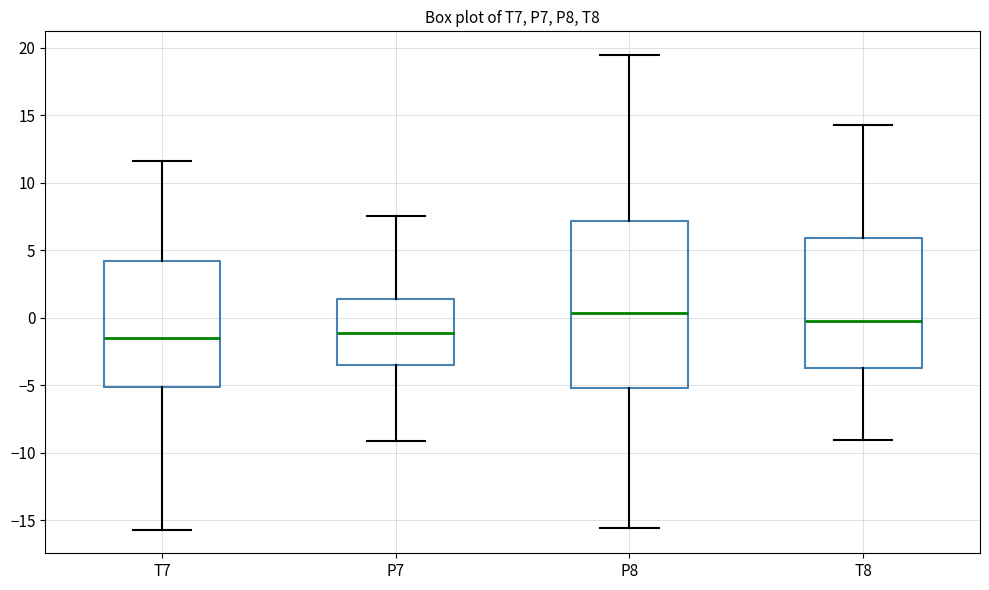

Which box is the tallest, from its lower edge to its upper edge?

P8